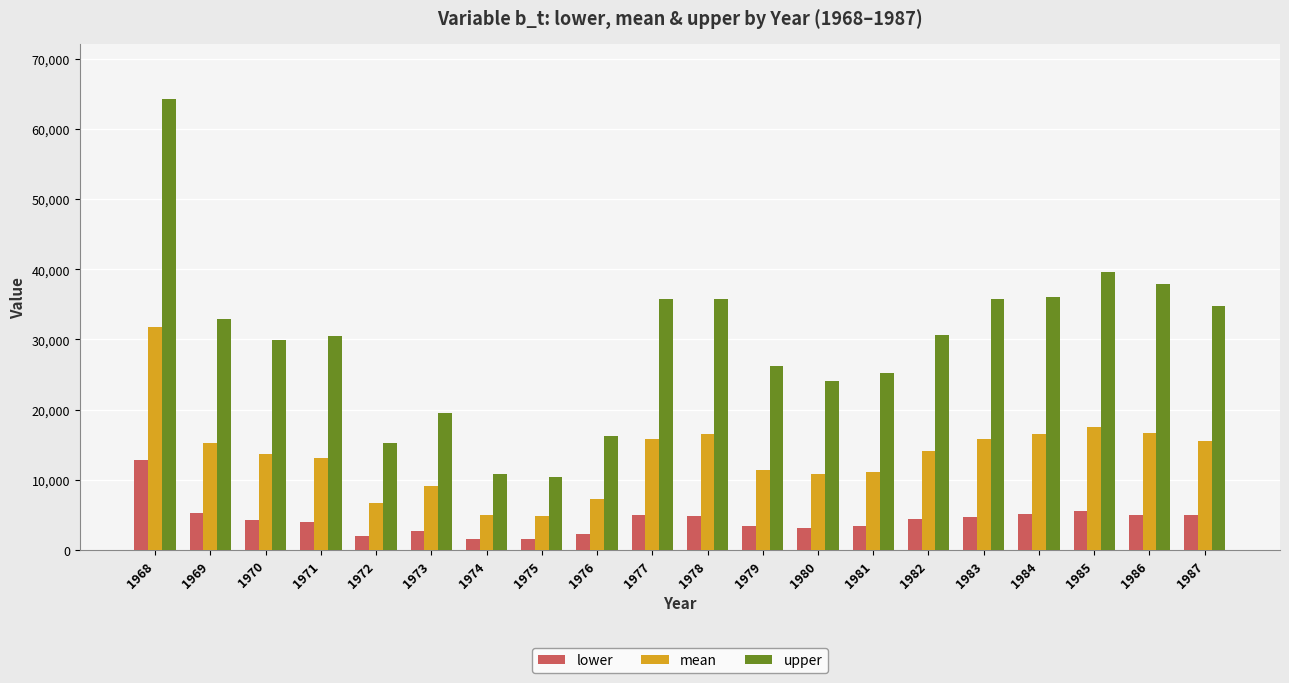

What is the average value of the mean series?

13424.7